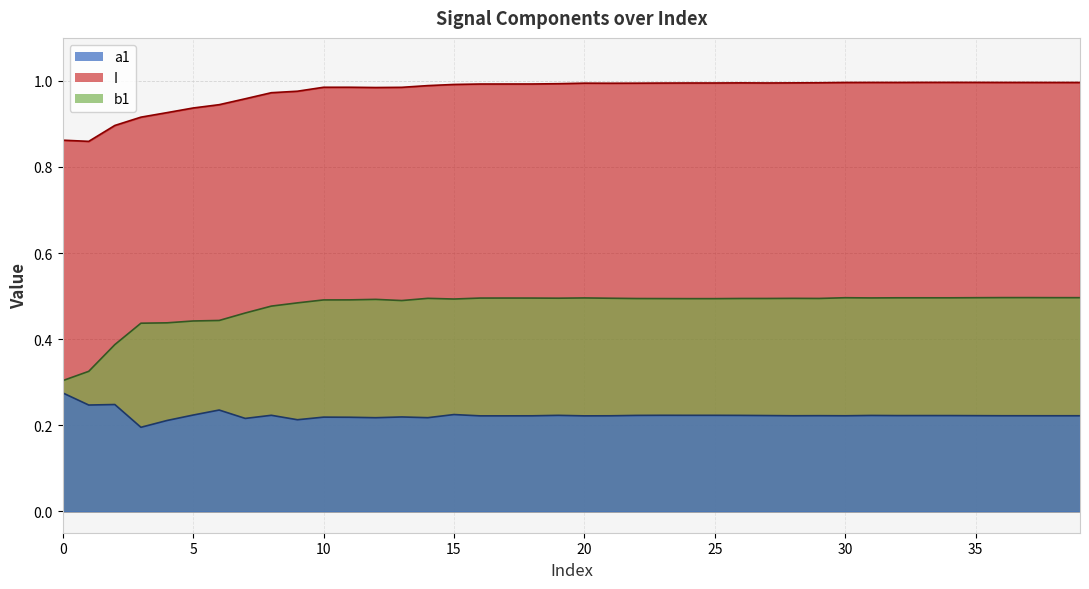

True or false: I has more than 1 interior local peaks.

True